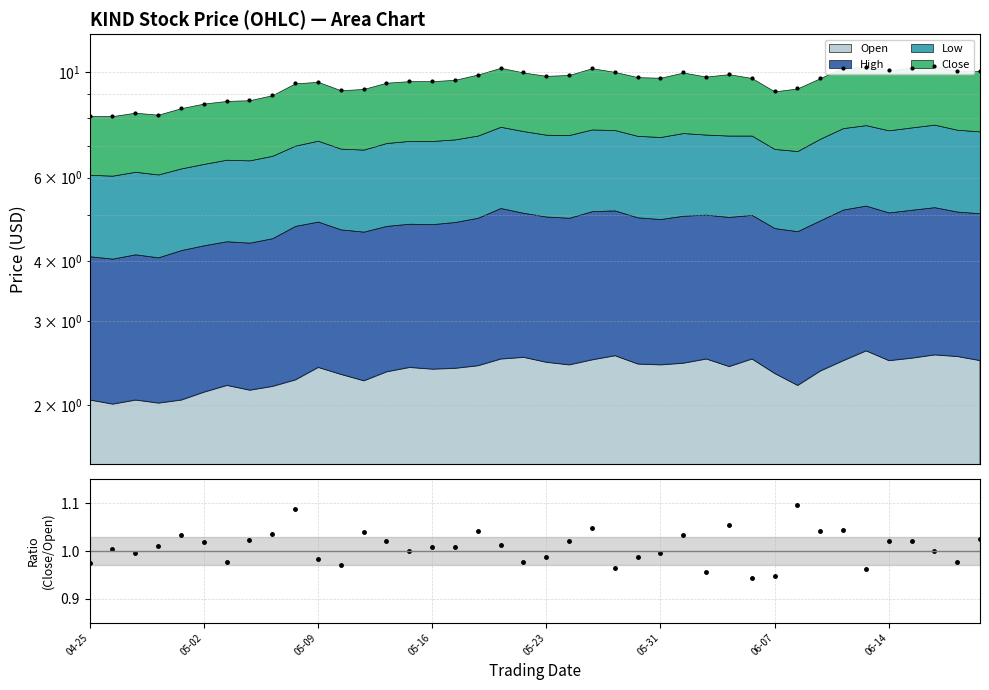

What is the sum of all Data points values?

379.2